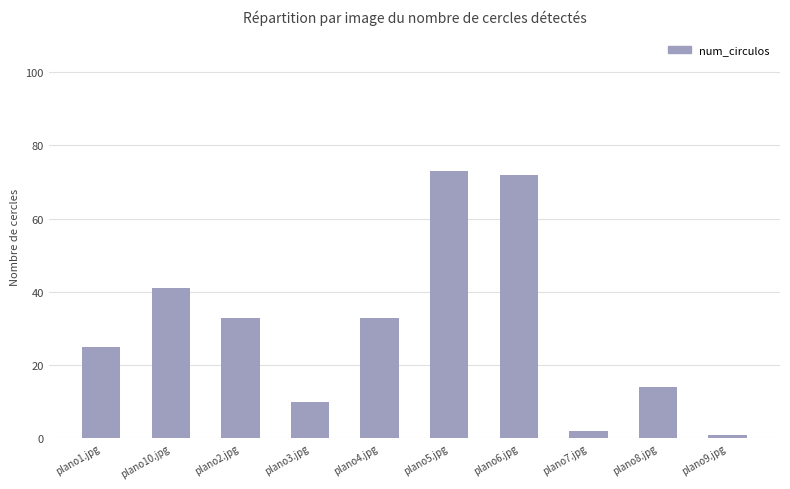

At which label does the data first exceed 33?

plano10.jpg